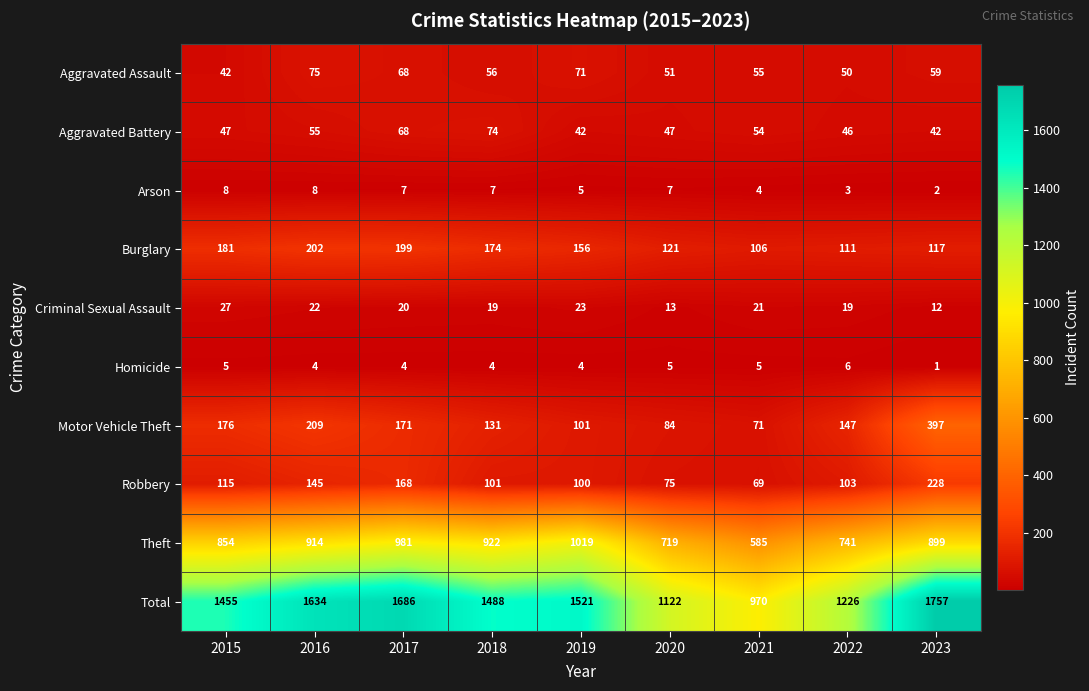

What is the difference between the Burglary values at 2020 and 2022?

10